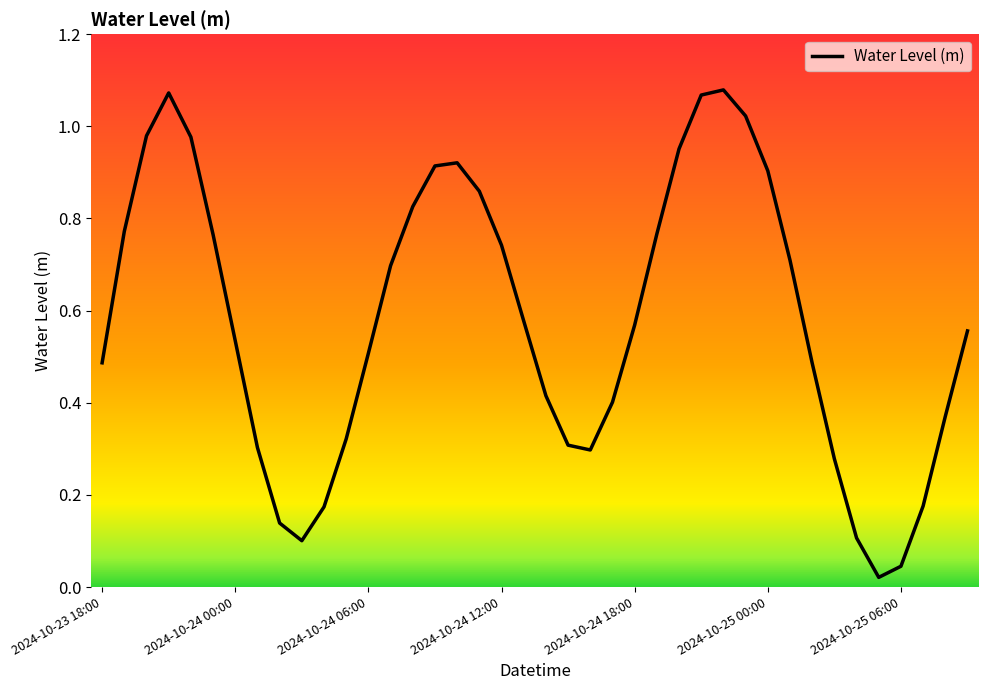

The chart shows a value of 1.3 at 2024-10-25 00:00. True or false?

False